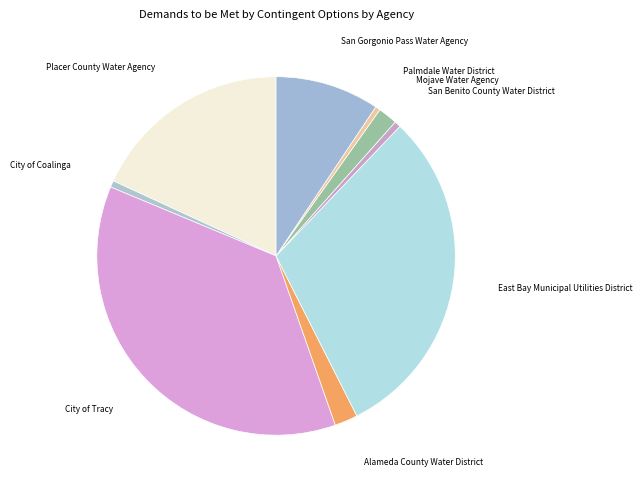

Which slice is the largest?

City of Tracy